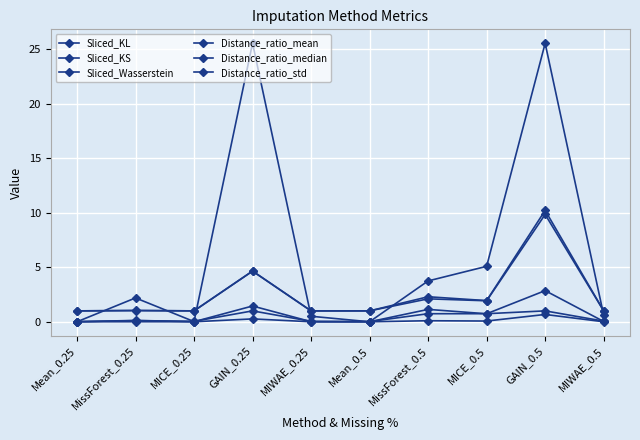

Which series has the largest range (max minus min)?

Sliced_KL